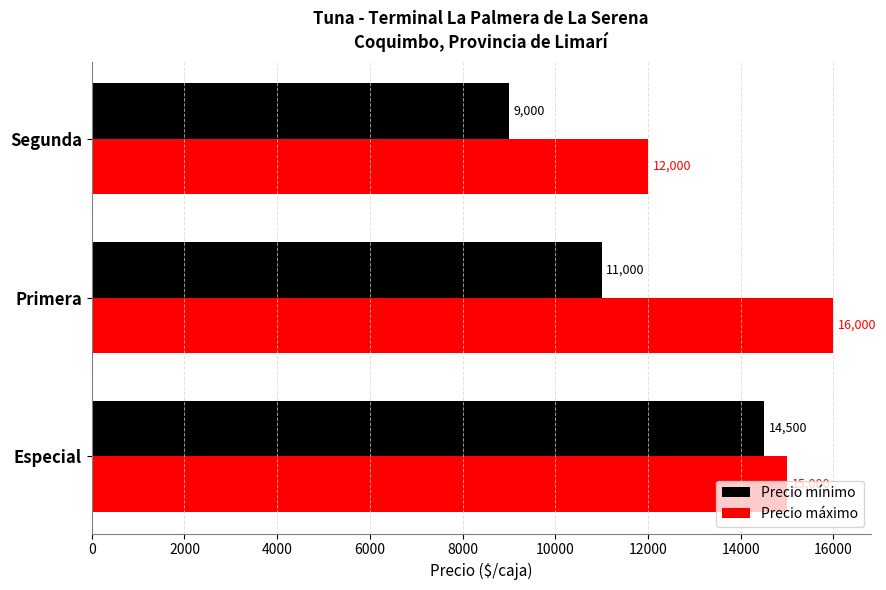

What are all the series names shown in the legend?

Precio mínimo, Precio máximo